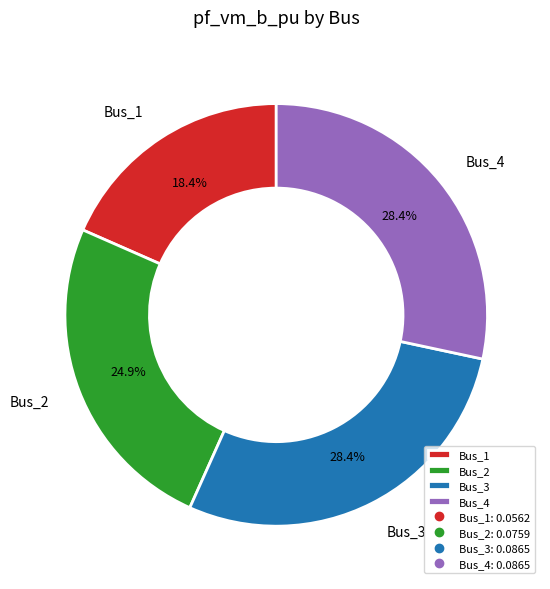

Is the sum of Bus_3 and Bus_2 greater than half?

Yes